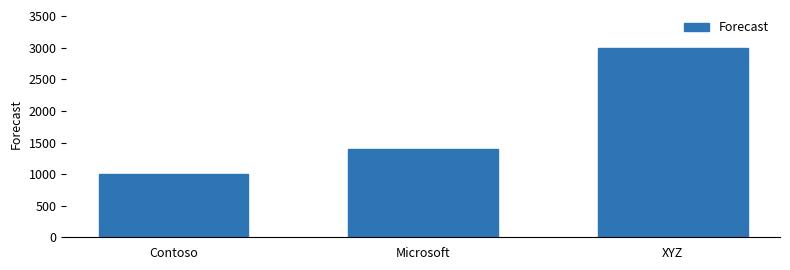

Reading left to right, list all the values displayed in this chart.

Contoso=1000	Microsoft=1400	XYZ=3000